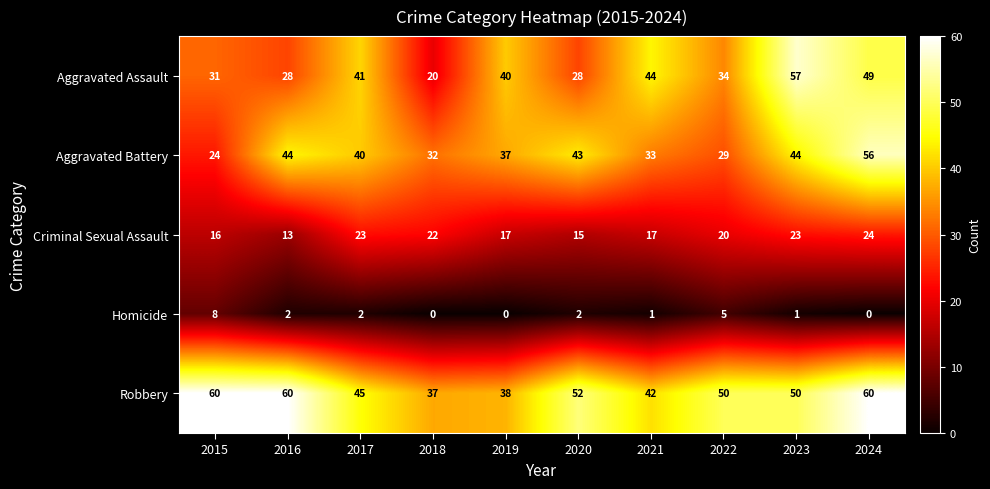

What is the difference between the maximum and minimum values in the Aggravated Battery series?

32